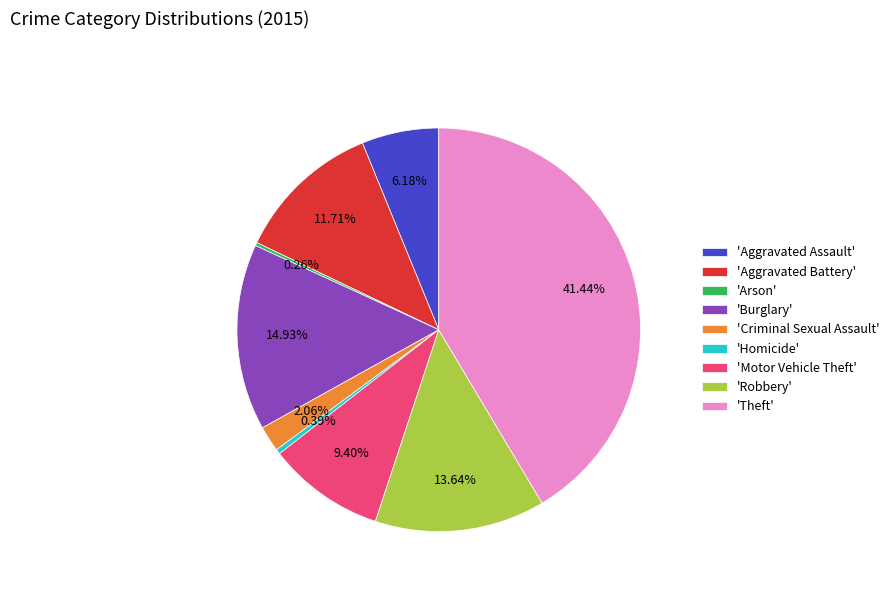

Which slice is the largest?

'Theft'